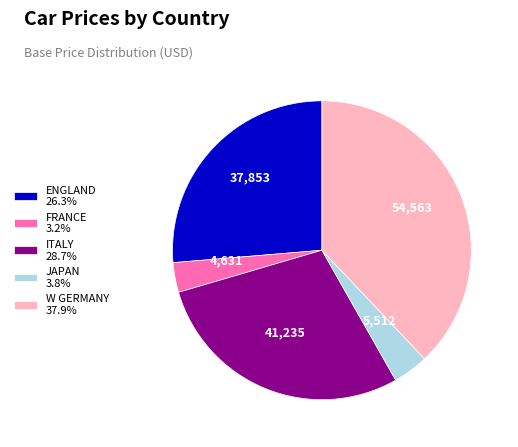

Is there a majority slice in this chart?

No